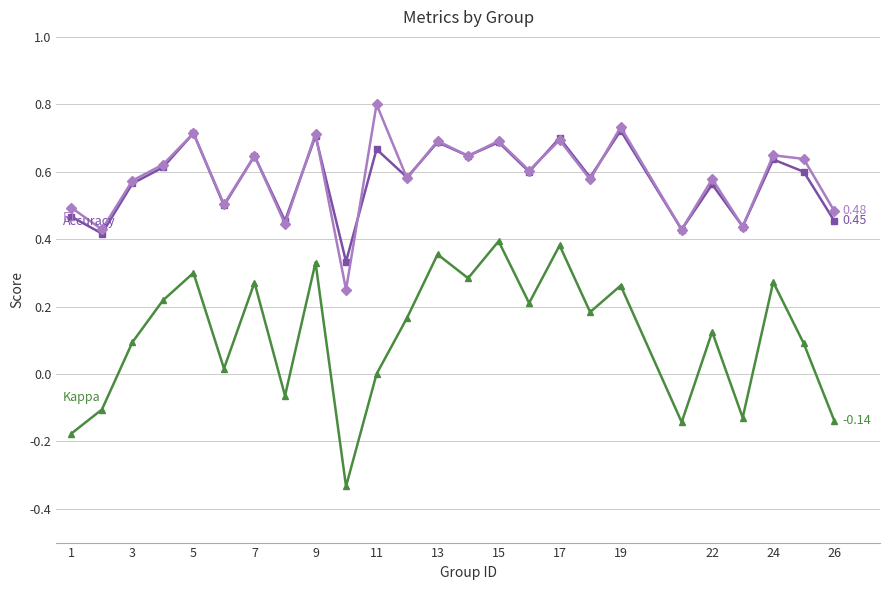

How many distinct data groups are displayed?

3